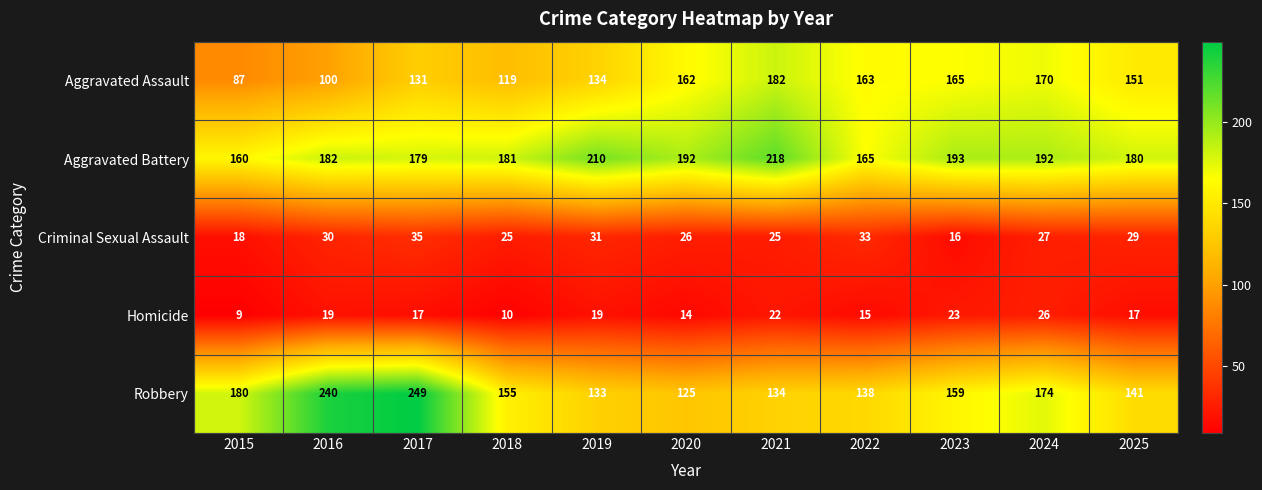

True or false: Aggravated Battery has a value of 218 at 2021.

True